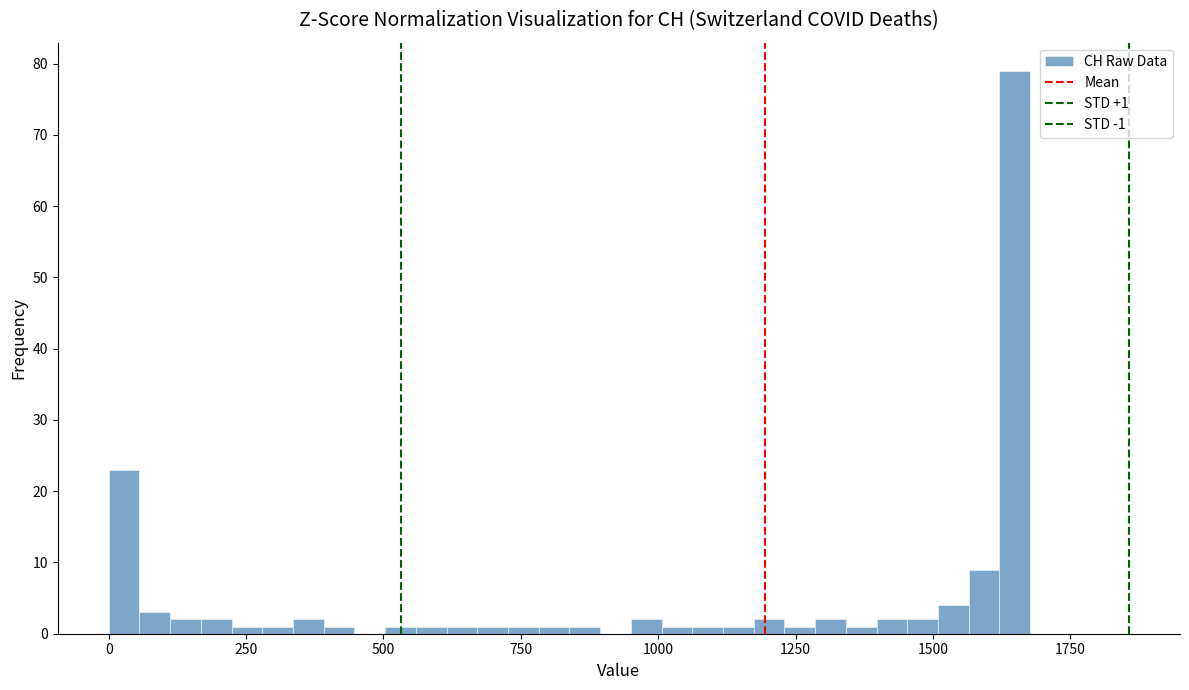

Read against the x-axis, roughly where is the centre of the tallest bar?

1650